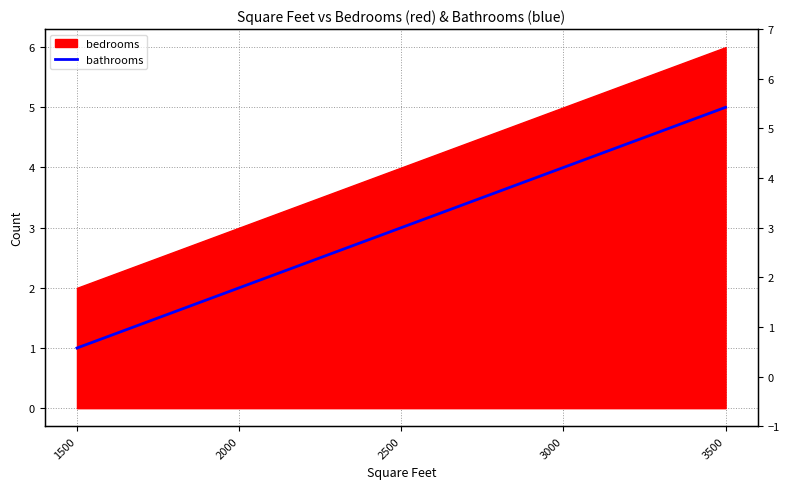

Does the chart display data point markers on the line(s)?

No